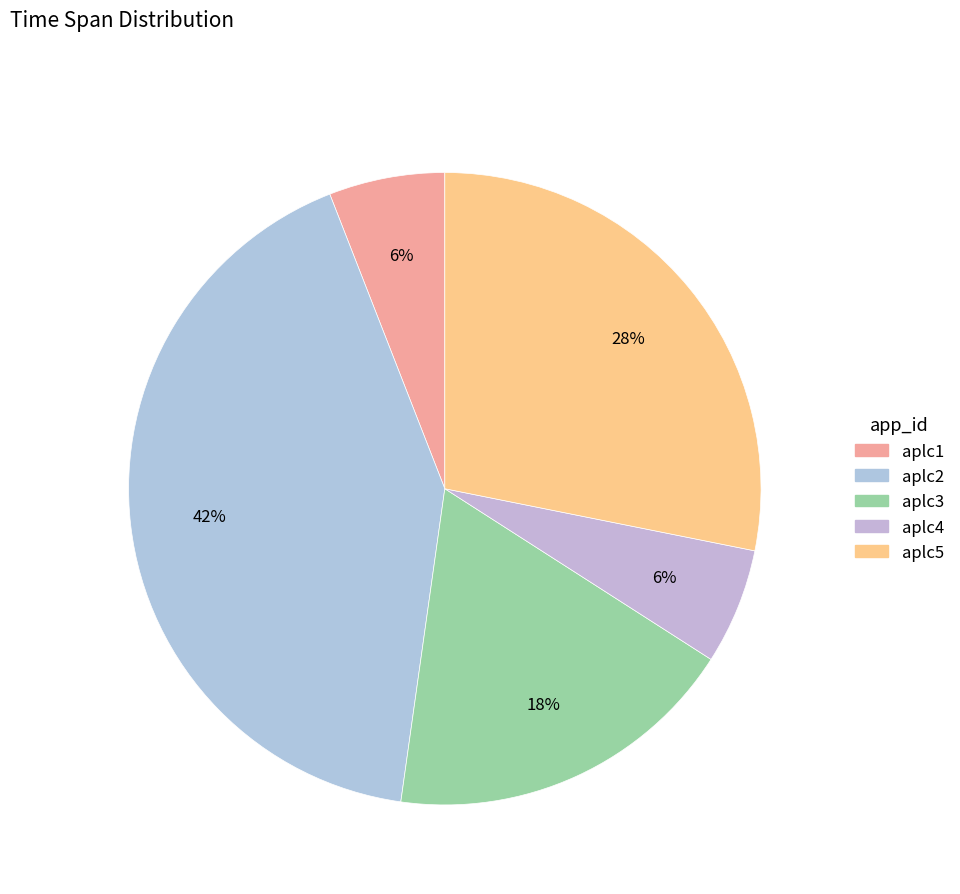

Does aplc1 represent more than half of the total?

No